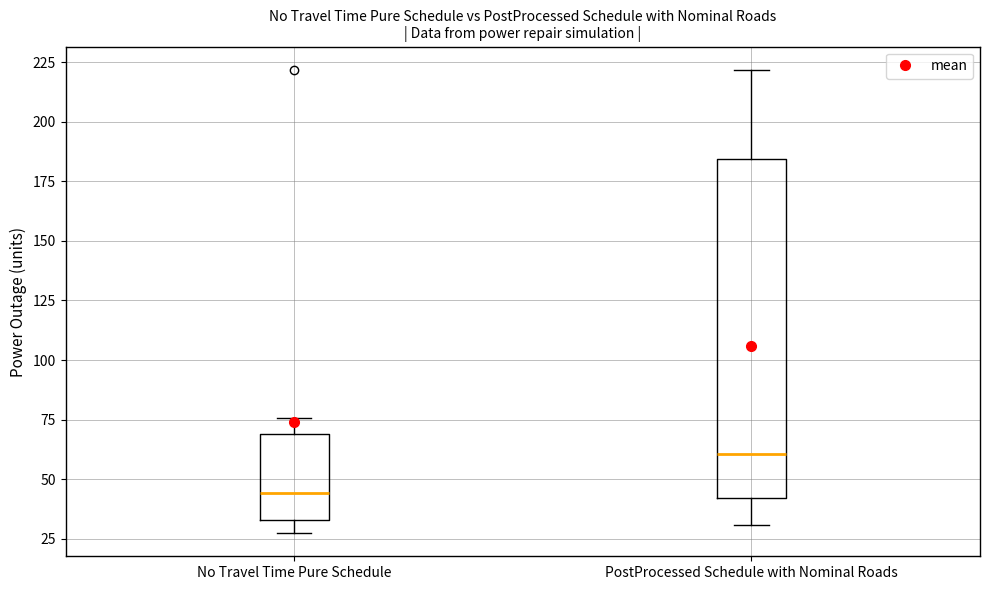

Where is the upper edge of the box for No Travel Time Pure Schedule on the y-axis? The values are not printed on the chart, so give them approximately, as read against the axis.

70